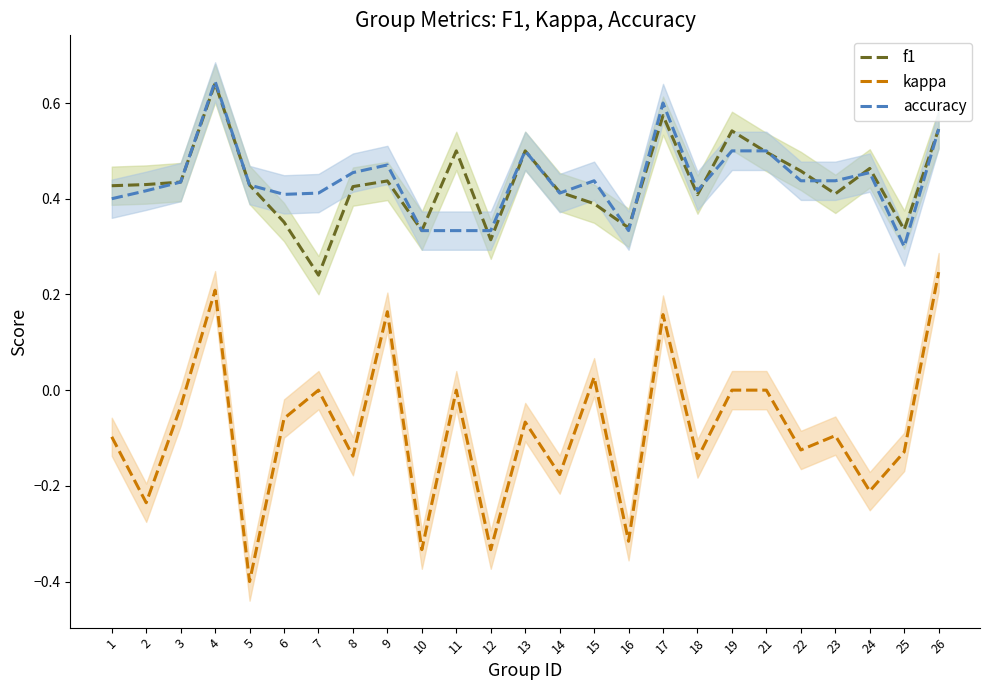

What is the approximate value of accuracy at 23?

0.4